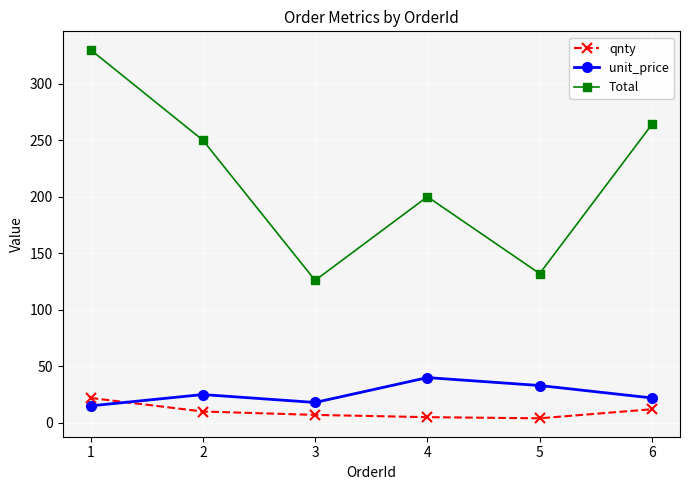

Does the chart have visible grid lines?

Yes